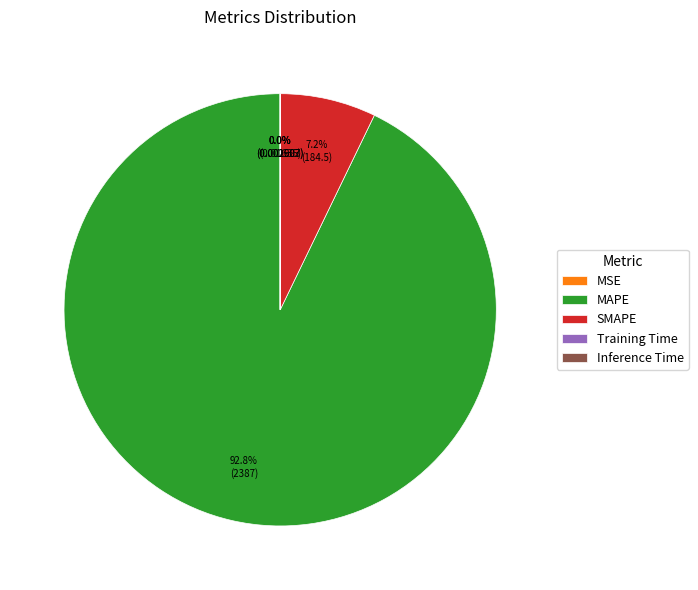

Between SMAPE and MAPE, which is larger?

MAPE